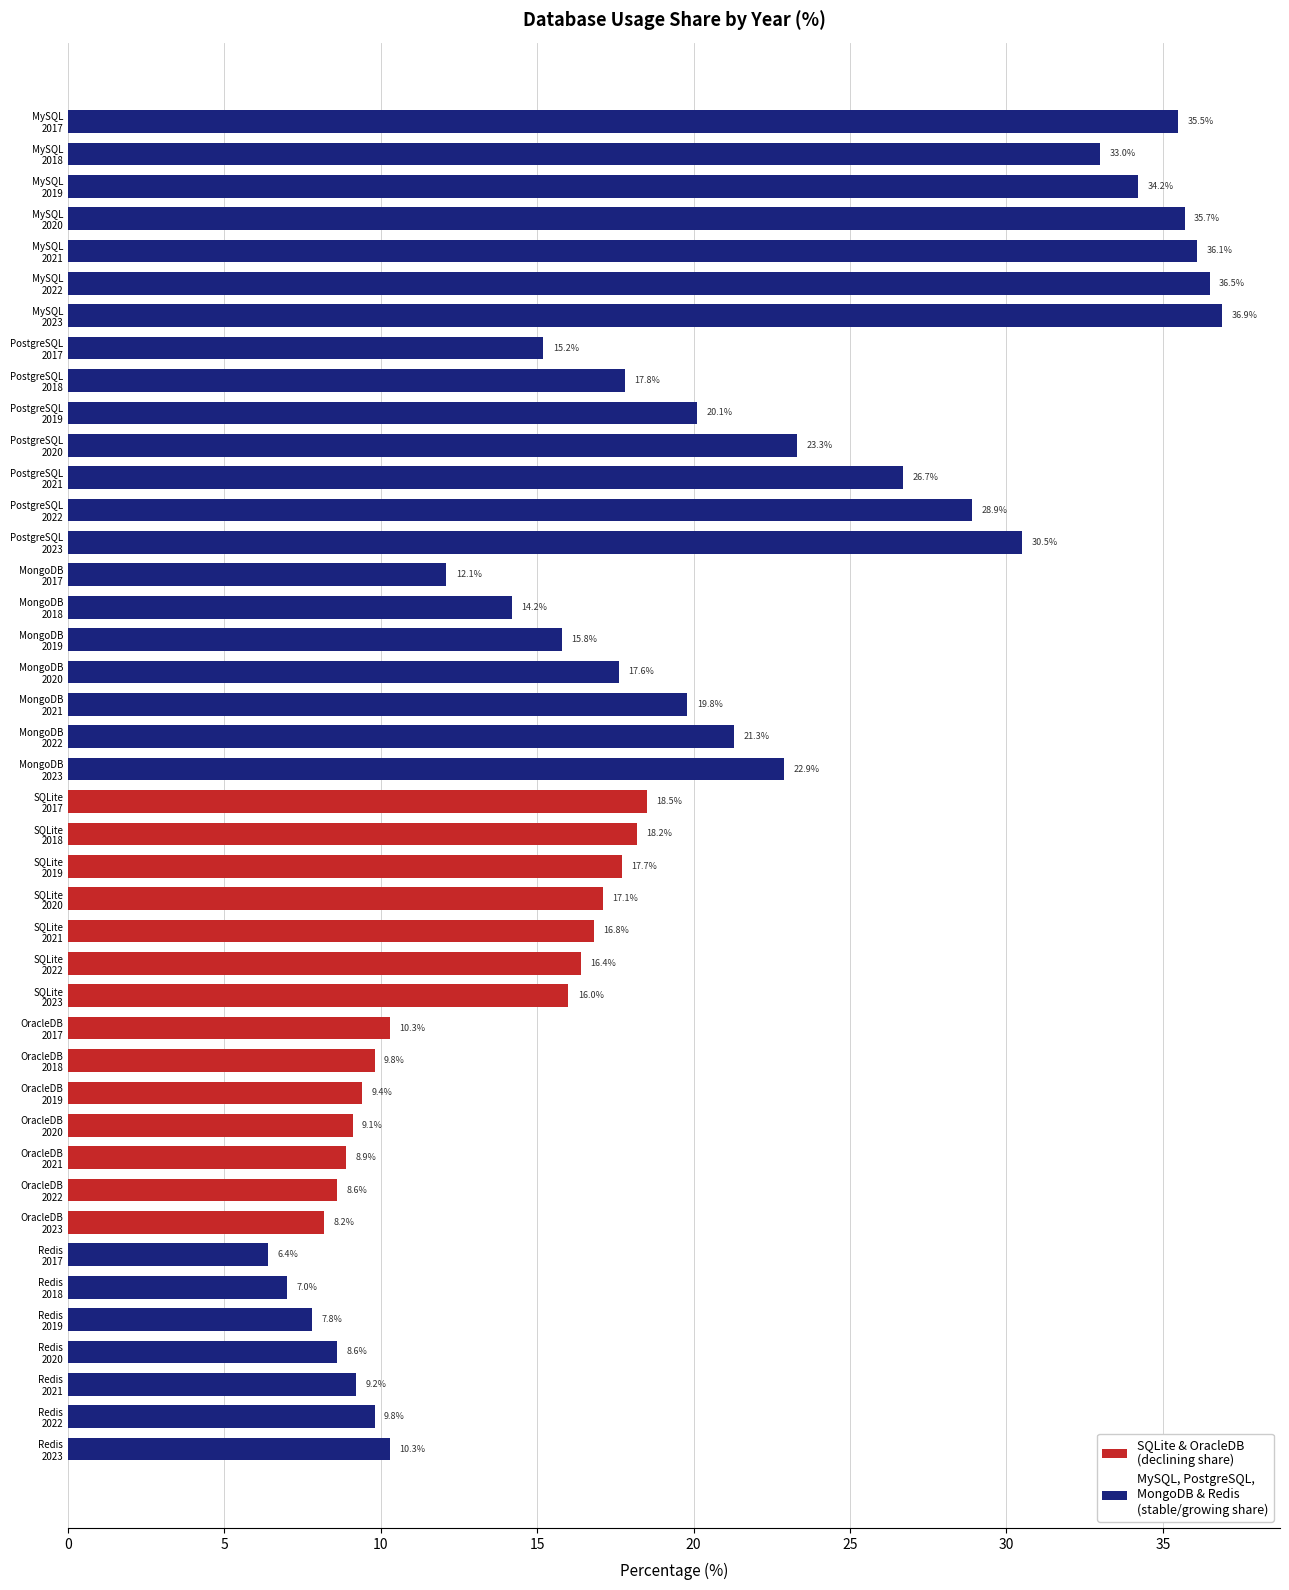

What is the maximum value shown in the chart?

36.9